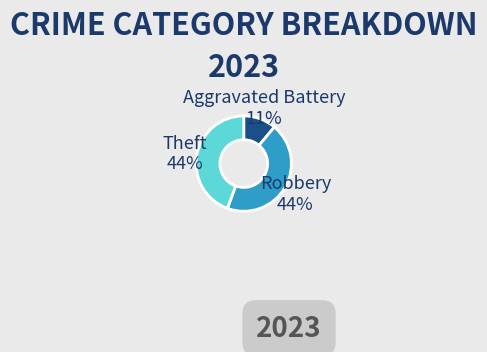

How many slices are in this pie chart?

3